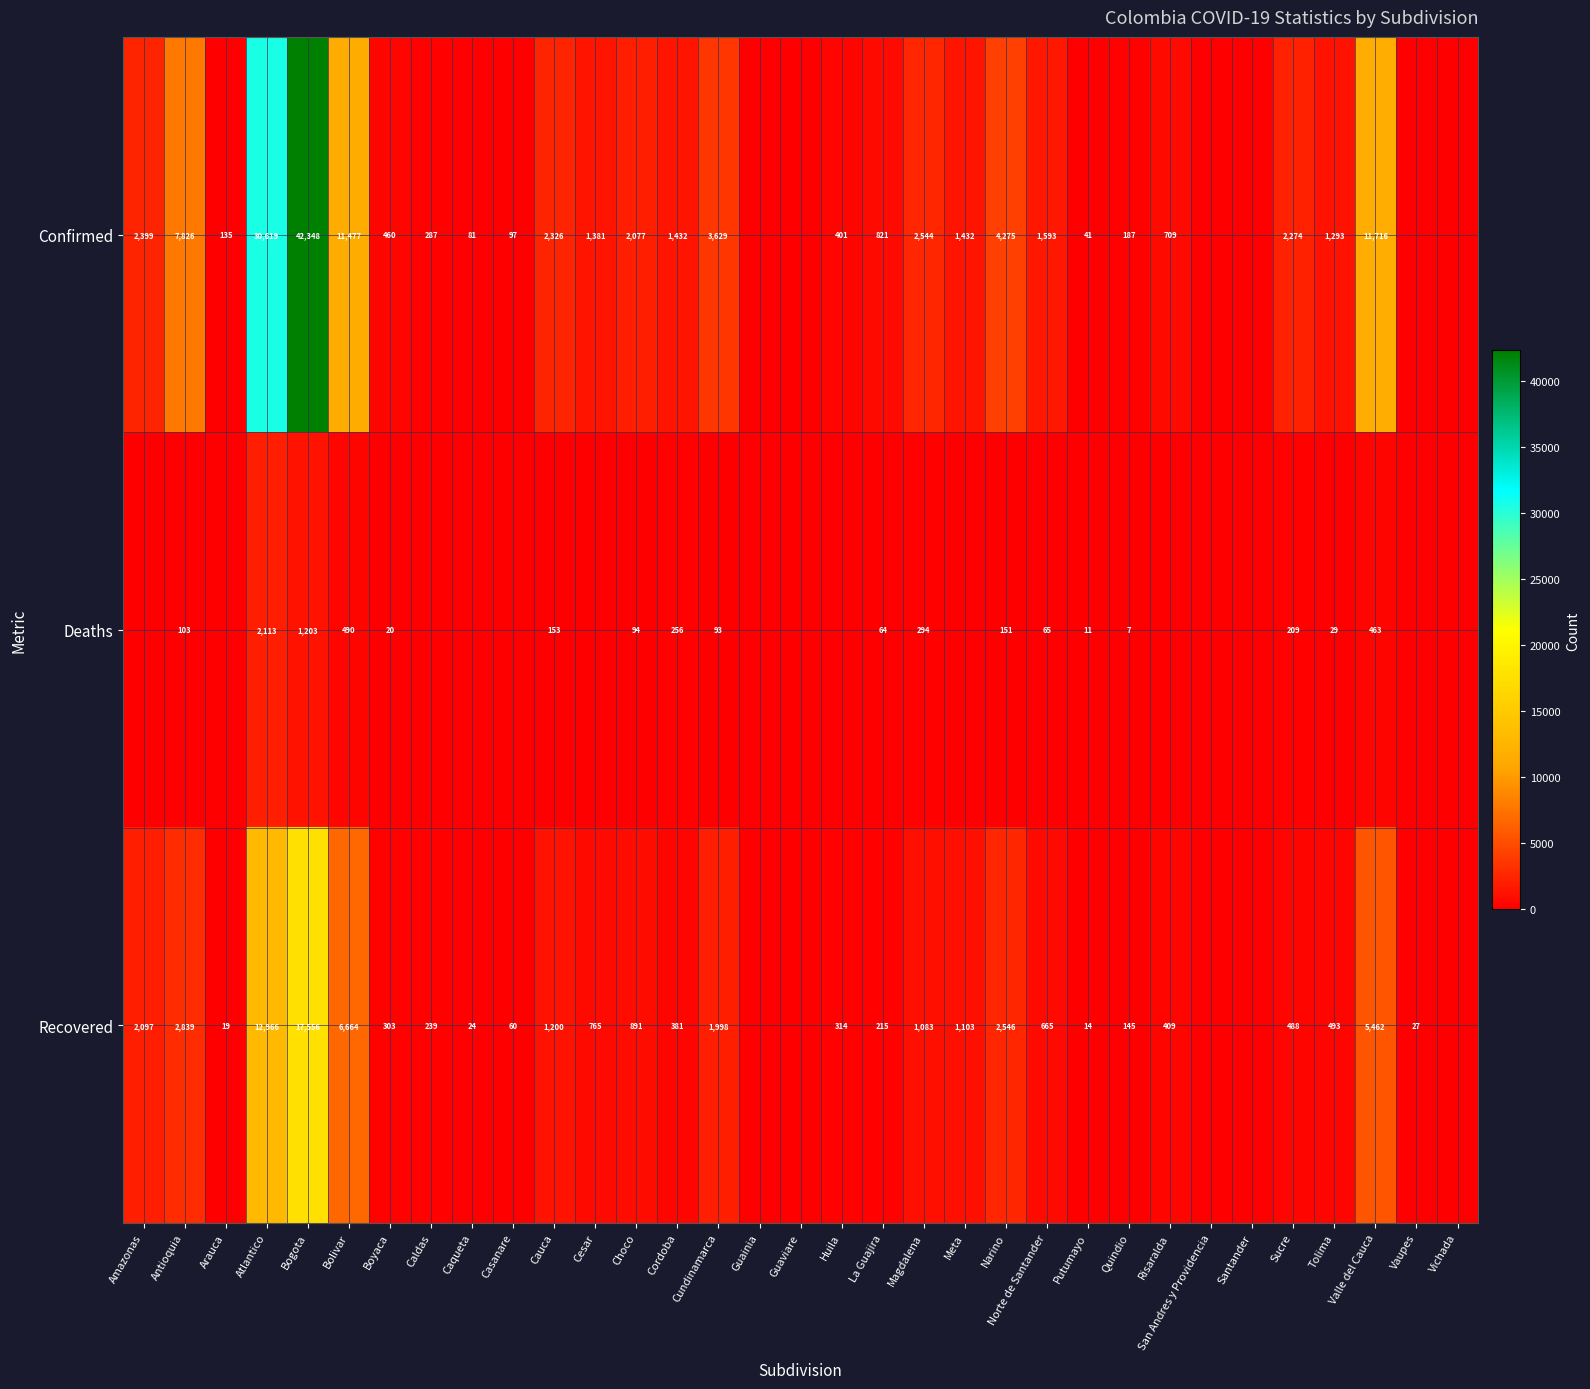

Which category has the lowest value across all series?

Guainia